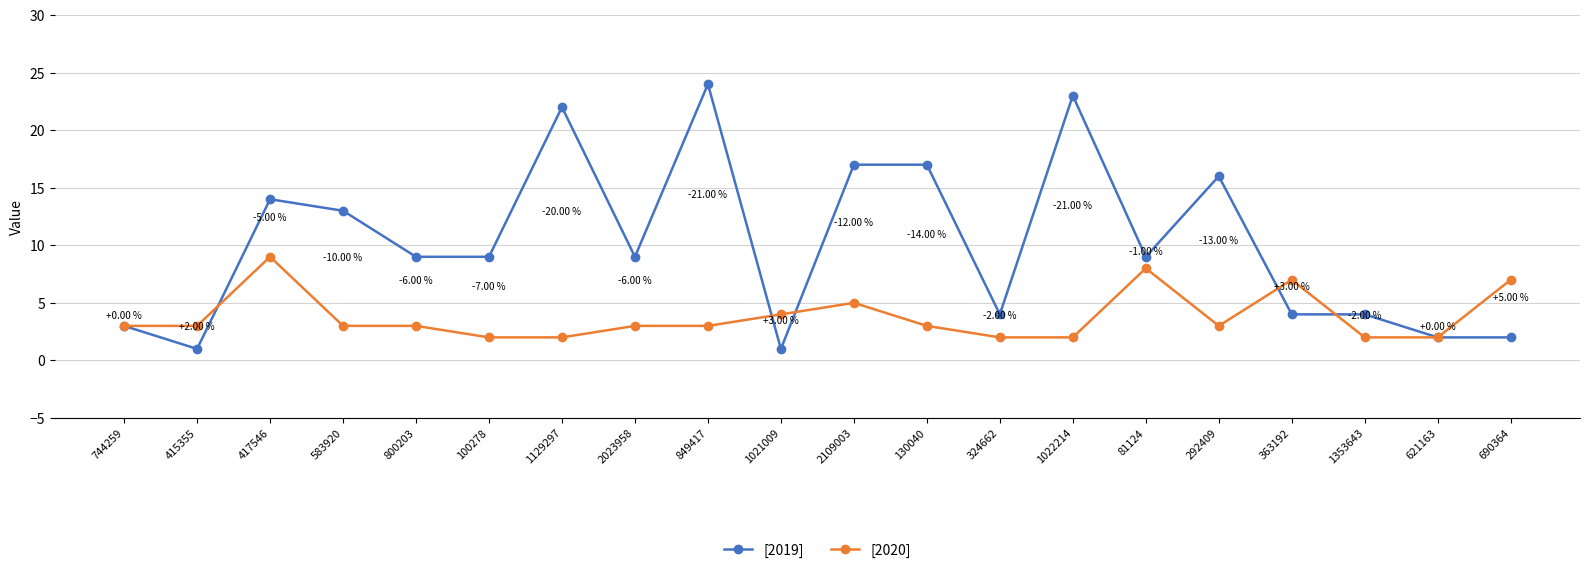

Reading left to right, what are all the values shown in this chart?

[2019]: 744259=3	415355=1	417546=14	583920=13	800203=9	100278=9	1129297=22	2023958=9	849417=24	1021009=1	2109003=17	130040=17	324662=4	1022214=23	81124=9	292409=16	363192=4	1353643=4	621163=2	690364=2
[2020]: 744259=3	415355=3	417546=9	583920=3	800203=3	100278=2	1129297=2	2023958=3	849417=3	1021009=4	2109003=5	130040=3	324662=2	1022214=2	81124=8	292409=3	363192=7	1353643=2	621163=2	690364=7